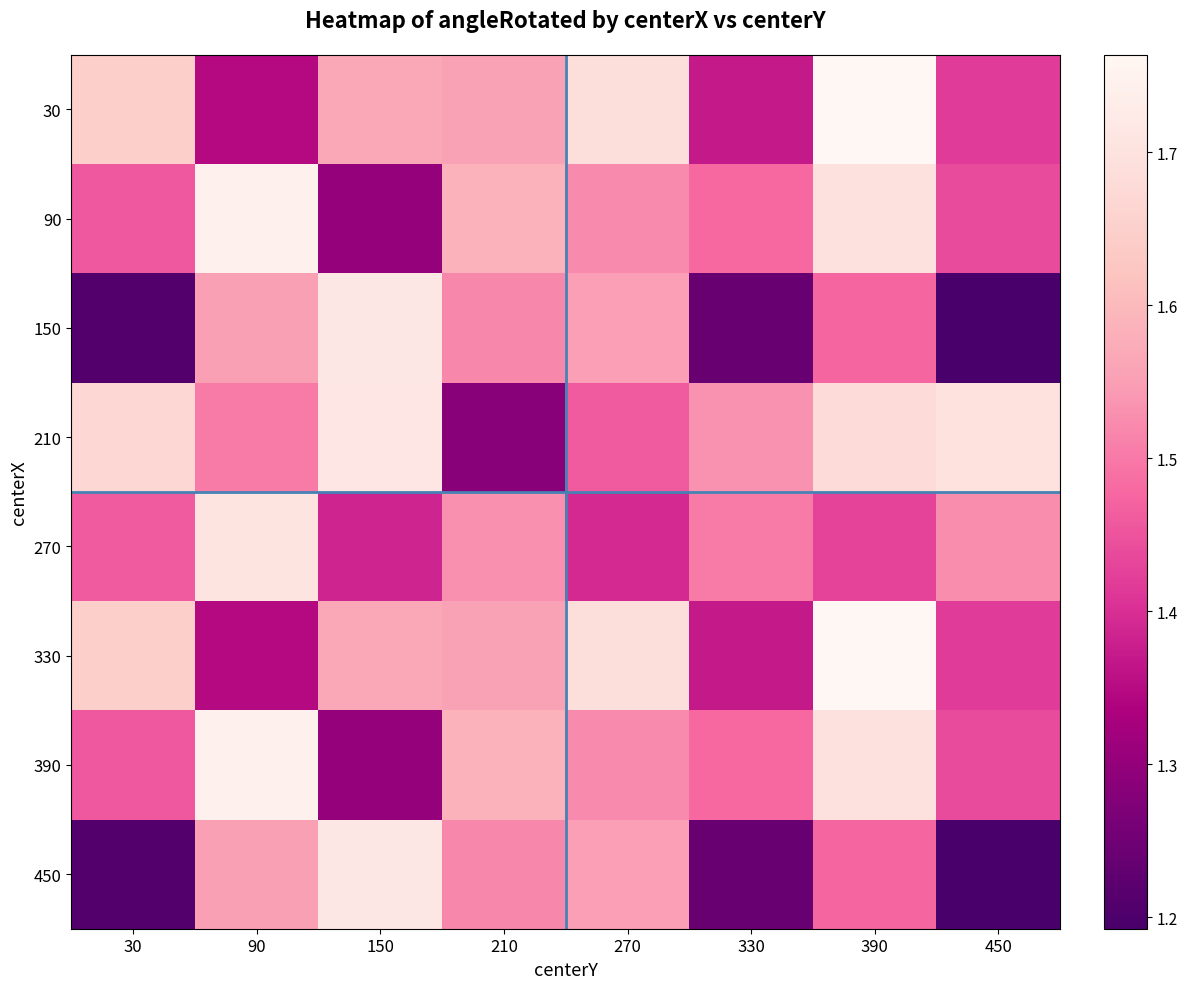

Reading left to right, what are all the values shown in this chart?

30: 30=1.6	90=1.3	150=1.6	210=1.6	270=1.7	330=1.4	390=1.8	450=1.4
90: 30=1.5	90=1.7	150=1.3	210=1.6	270=1.5	330=1.5	390=1.7	450=1.4
150: 30=1.2	90=1.6	150=1.7	210=1.5	270=1.6	330=1.2	390=1.5	450=1.2
210: 30=1.7	90=1.5	150=1.7	210=1.3	270=1.5	330=1.5	390=1.7	450=1.7
270: 30=1.5	90=1.7	150=1.4	210=1.5	270=1.4	330=1.5	390=1.4	450=1.5
330: 30=1.6	90=1.3	150=1.6	210=1.6	270=1.7	330=1.4	390=1.8	450=1.4
390: 30=1.5	90=1.7	150=1.3	210=1.6	270=1.5	330=1.5	390=1.7	450=1.4
450: 30=1.2	90=1.6	150=1.7	210=1.5	270=1.6	330=1.2	390=1.5	450=1.2